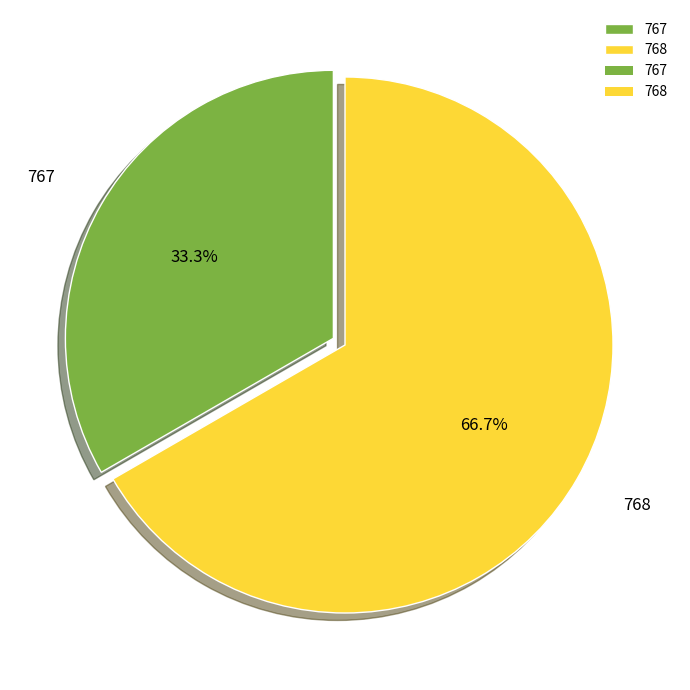

Which category has the smallest portion of the pie?

767